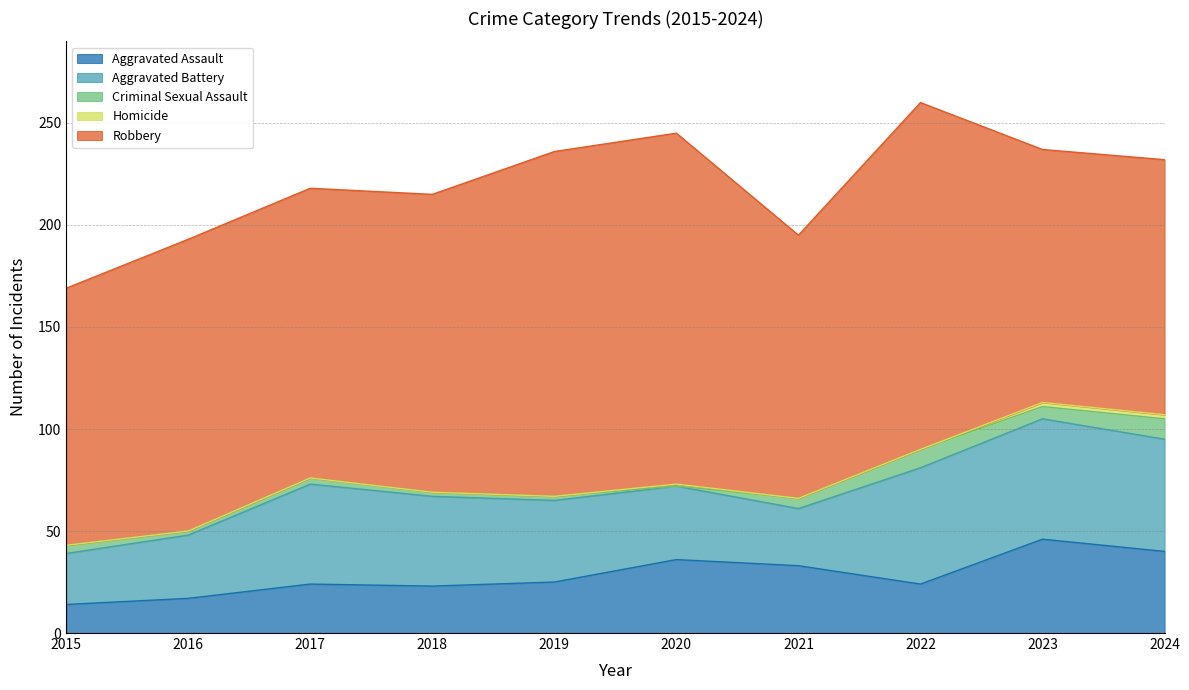

Which series has the largest total across all categories?

Robbery